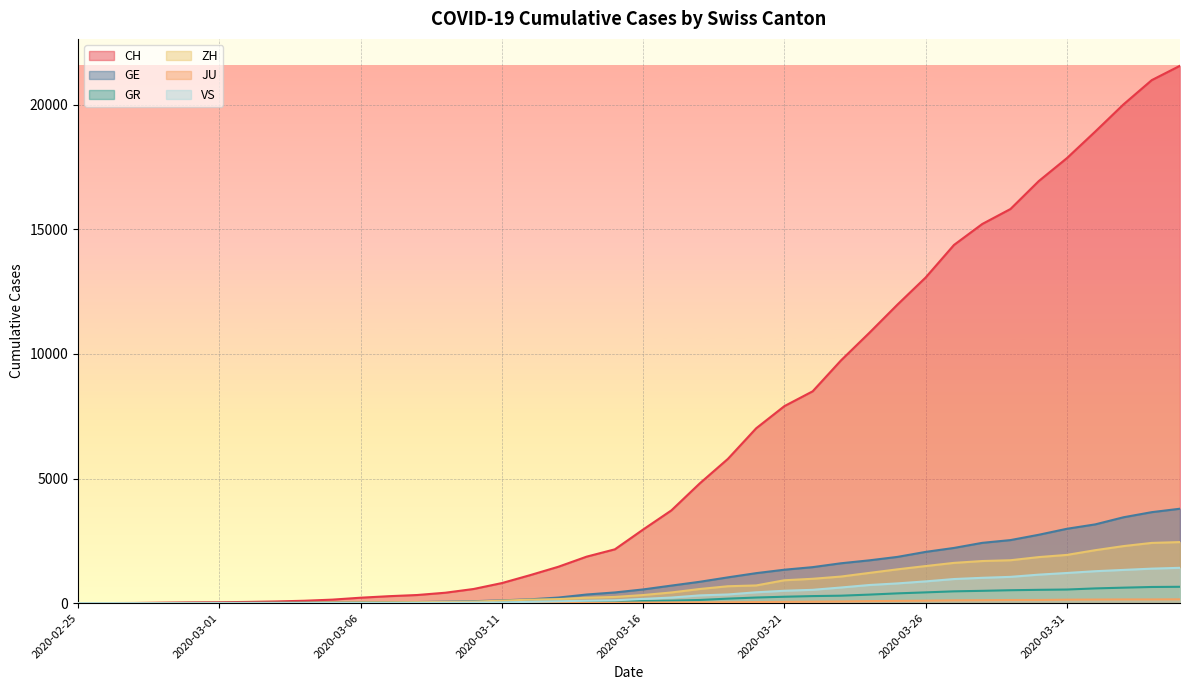

Reading left to right, list all the values displayed in this chart.

CH: 0	4	8	20	30	36	50	69	97	142	219	280	327	419	569	806	1124	1461	1866	2160	2954	3722	4801	5788	7014	7904	8498	9735	10838	11975	13064	14367	15207	15809	16928	17852	18915	20005	20978	21554
GE: 0	1	1	5	9	10	11	14	16	20	30	43	45	60	79	113	154	225	347	430	551	705	857	1035	1204	1342	1445	1600	1717	1856	2057	2215	2419	2530	2743	2984	3160	3445	3650	3788
GR: 0	2	2	6	6	6	9	9	12	14	16	17	18	18	22	31	43	53	56	71	84	101	128	182	226	258	284	300	343	393	433	474	495	519	535	547	592	622	649	657
ZH: 0	0	2	2	6	7	10	13	15	23	29	34	40	49	62	101	140	163	218	250	326	429	568	679	711	919	978	1067	1213	1357	1489	1616	1690	1722	1848	1936	2125	2289	2417	2450
JU: 0	0	1	1	1	1	1	2	2	4	4	5	5	7	7	7	12	17	18	19	25	29	32	36	44	54	61	69	82	92	100	114	119	127	128	140	145	149	149	154
VS: 0	0	0	1	1	2	3	3	4	5	6	7	12	17	22	30	53	76	98	115	172	225	312	349	436	498	535	628	728	793	874	968	1017	1055	1144	1211	1282	1334	1385	1418